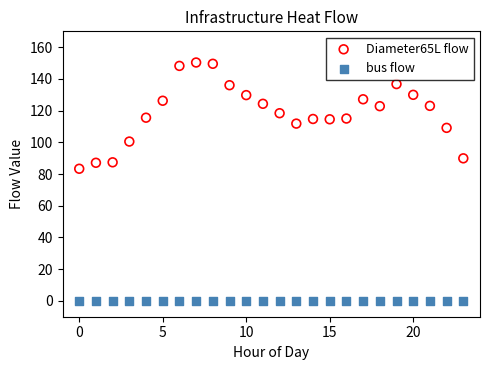

Across all series, what Y value is closest to 75?

83.3